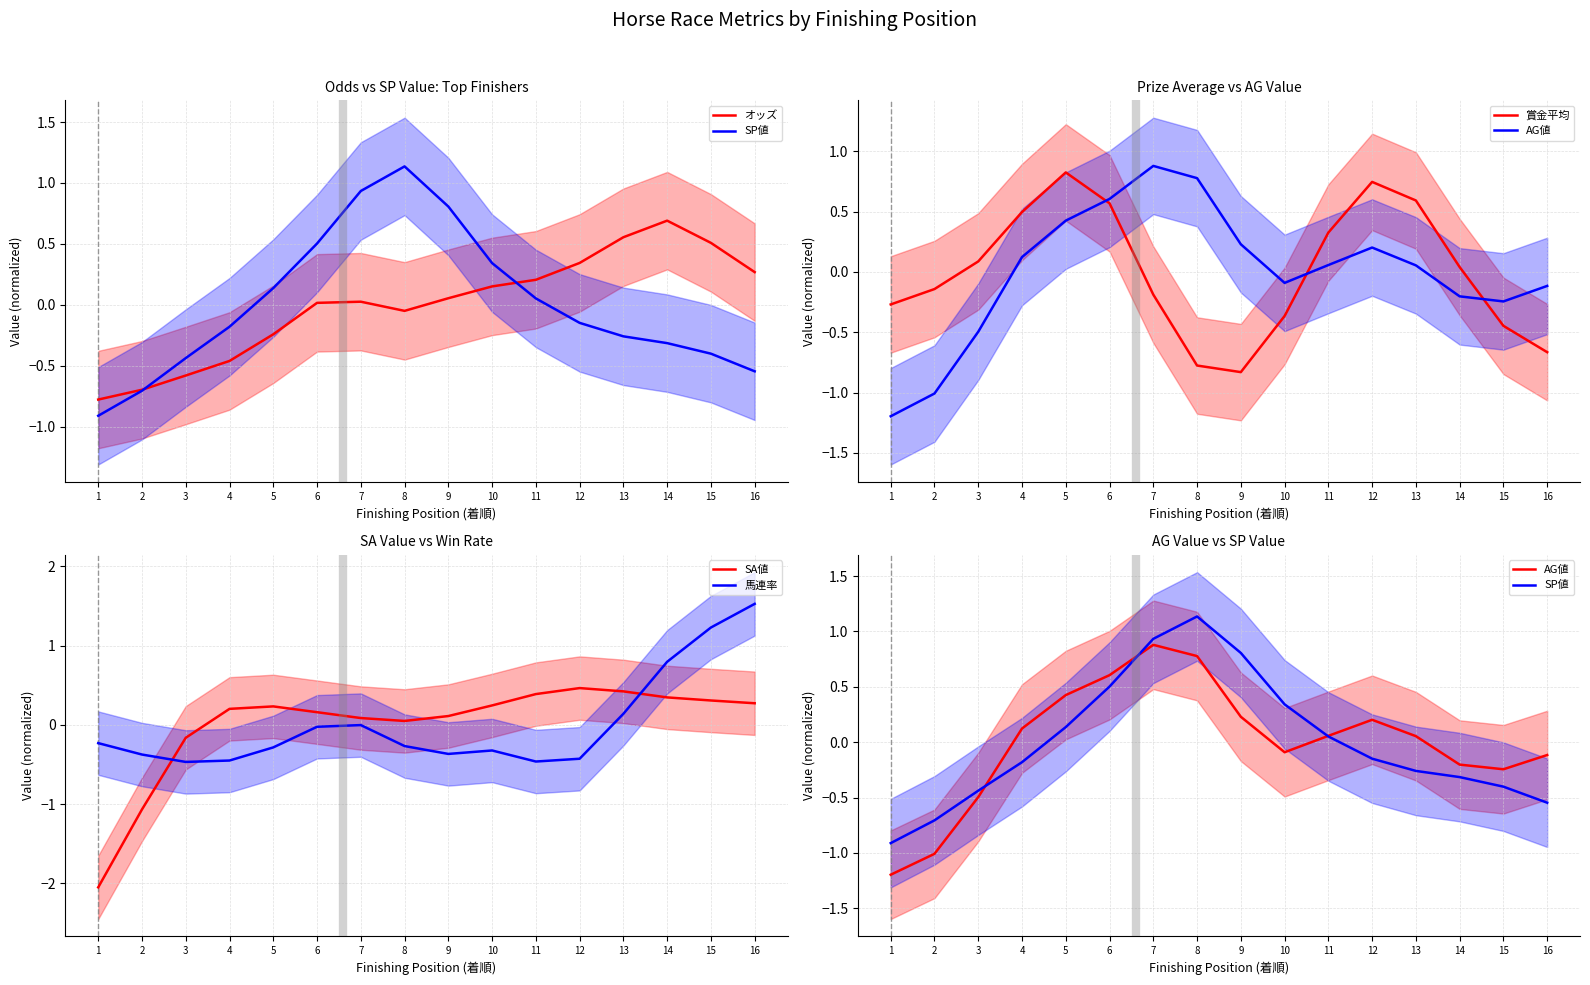

True or false: オッズ has a value of 0.3 at 15.

False